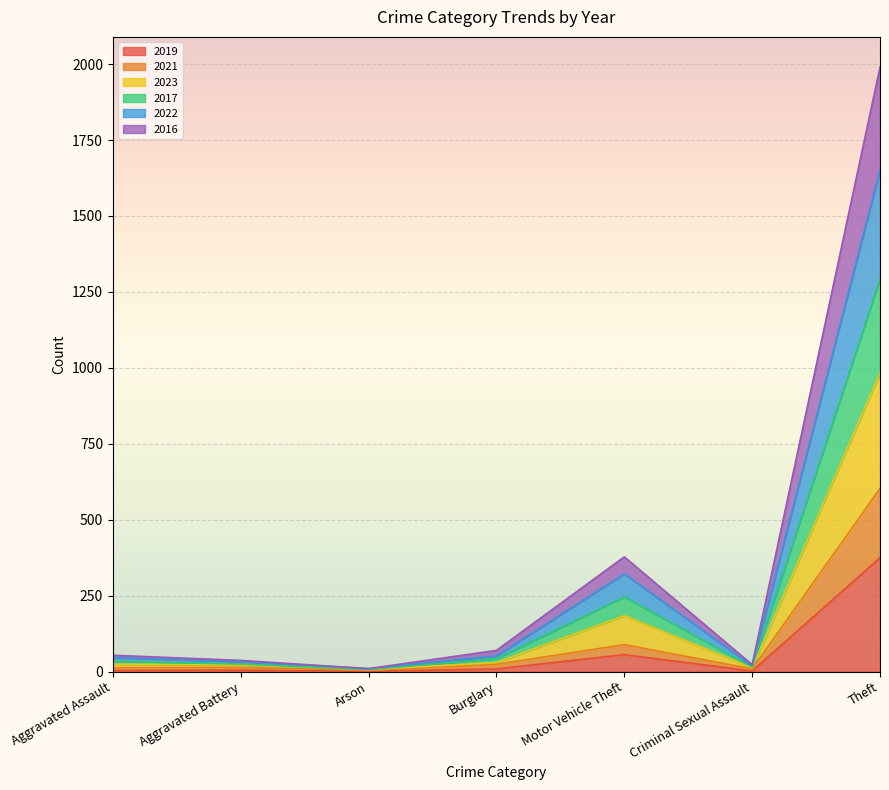

Does the chart display data point markers on the line(s)?

No